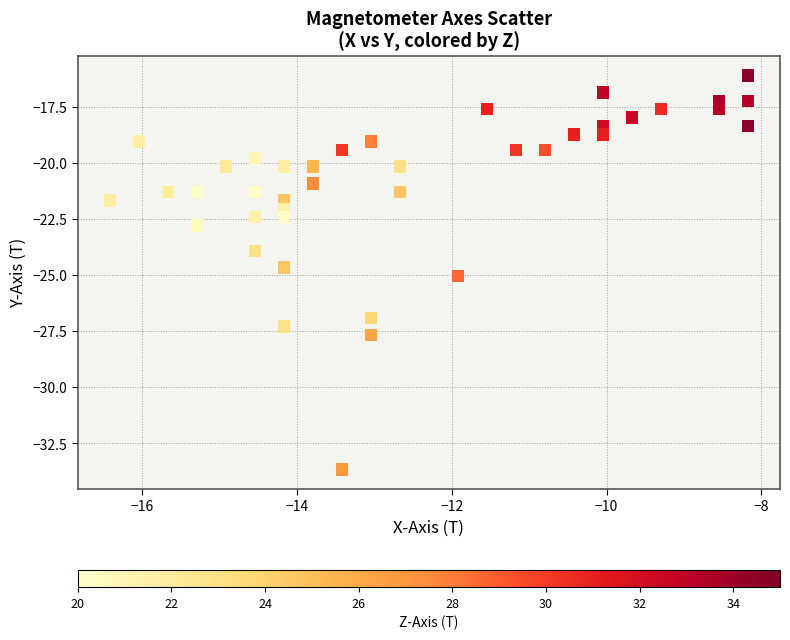

What is the range of Y values (max minus min)?

17.6